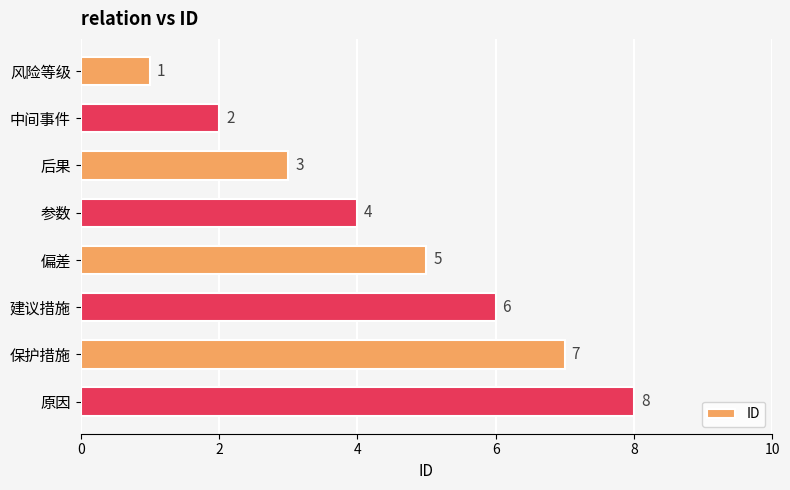

Where is the data nearest to the value 4?

参数